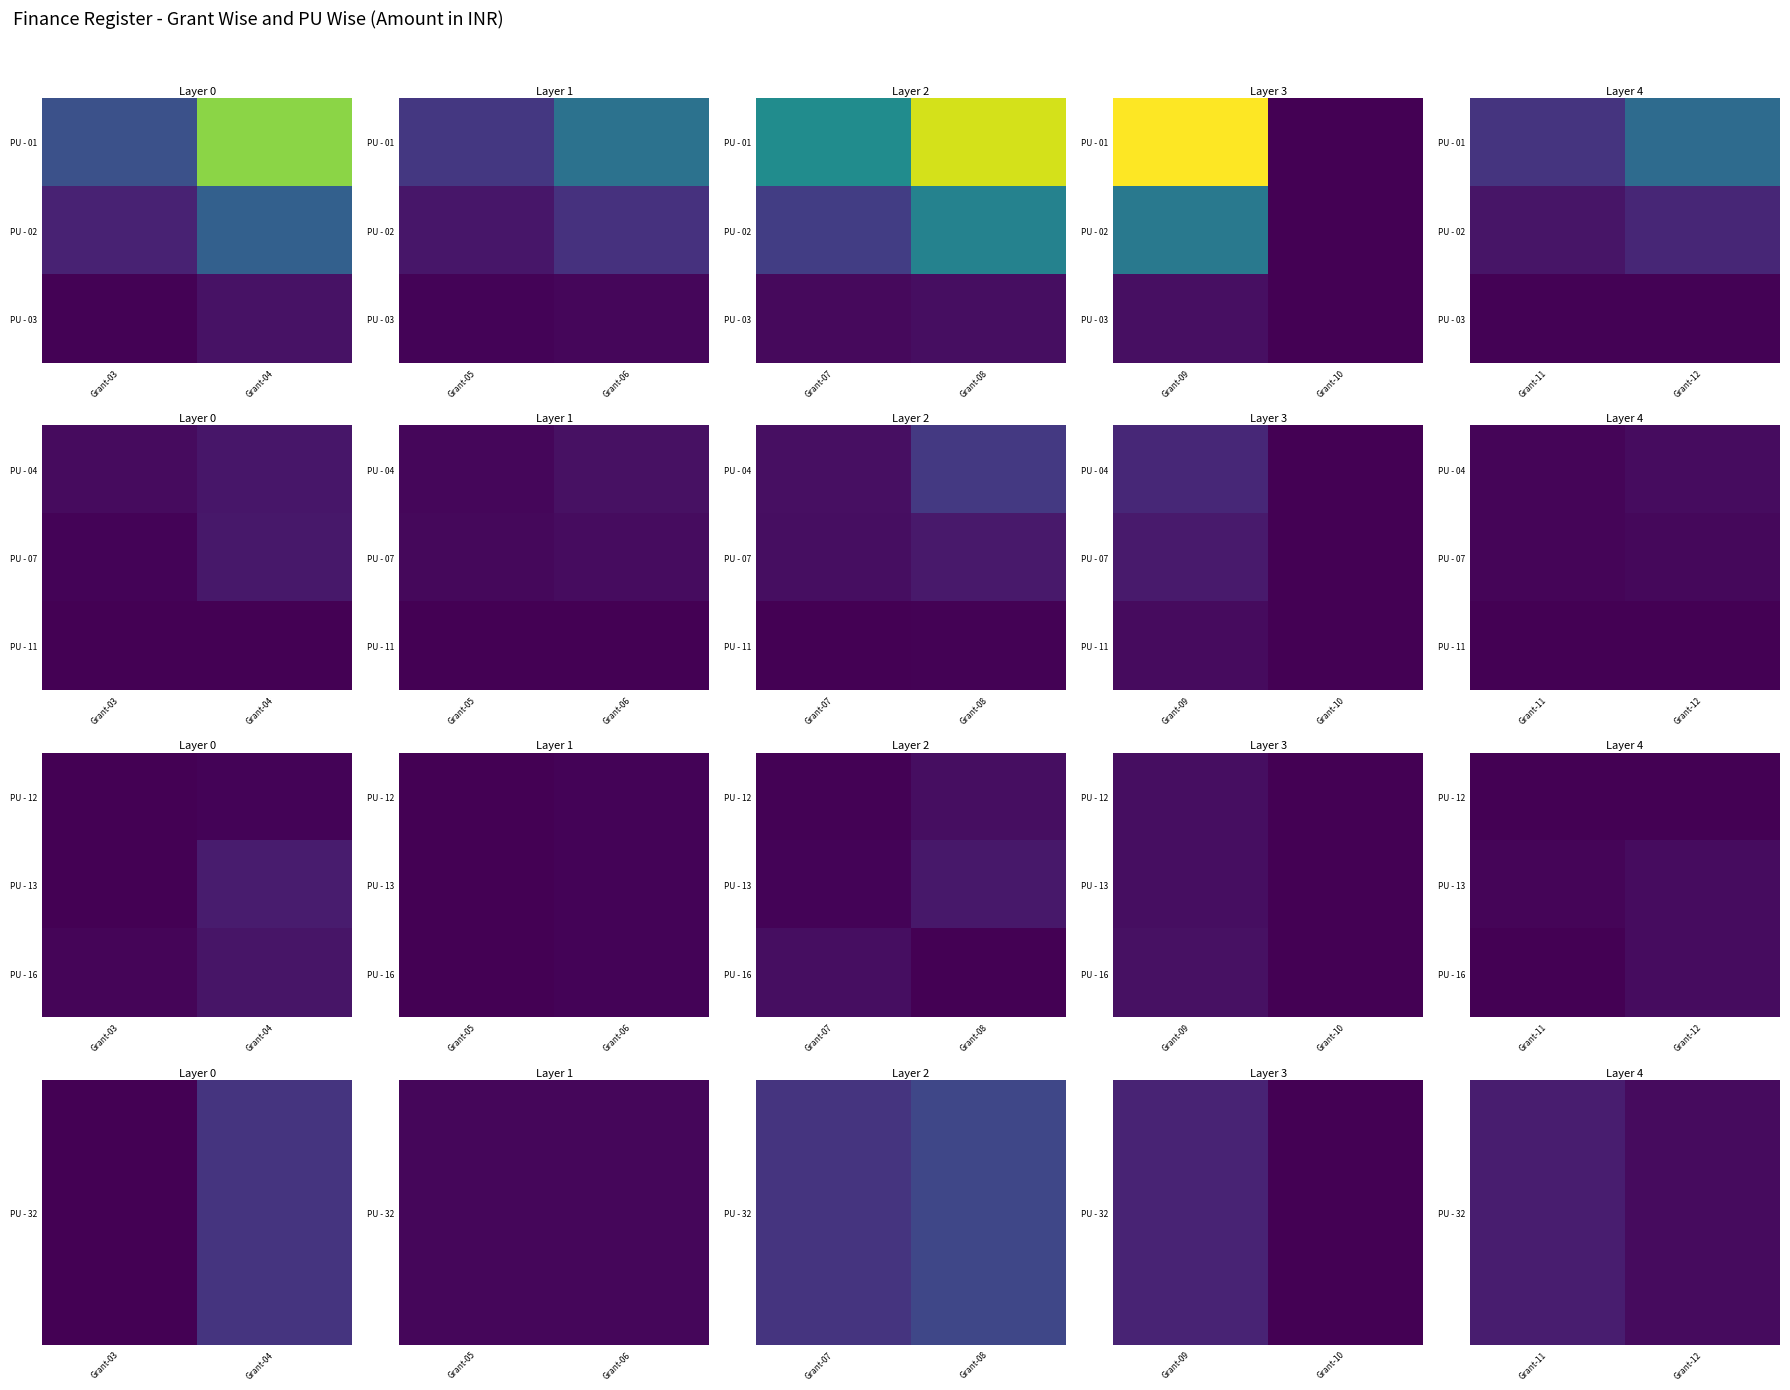

Is it true that PU - 32 equals 70528 at Grant-12?

True